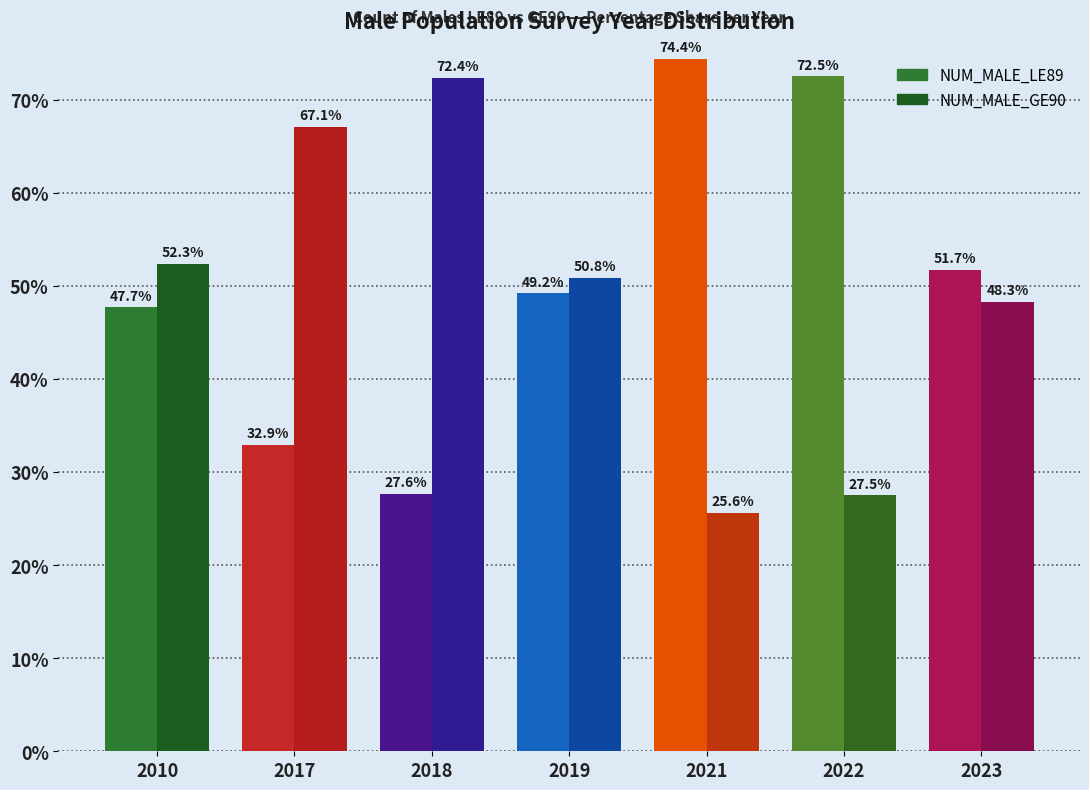

How many data points does each series have?

7